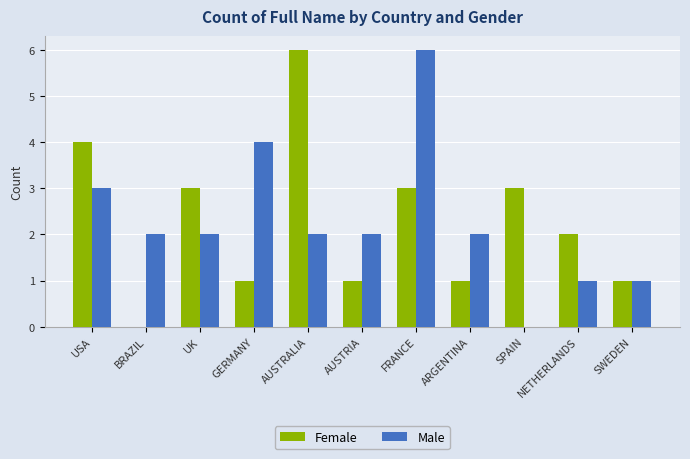

True or false: Female has a value of 1 at AUSTRIA.

True